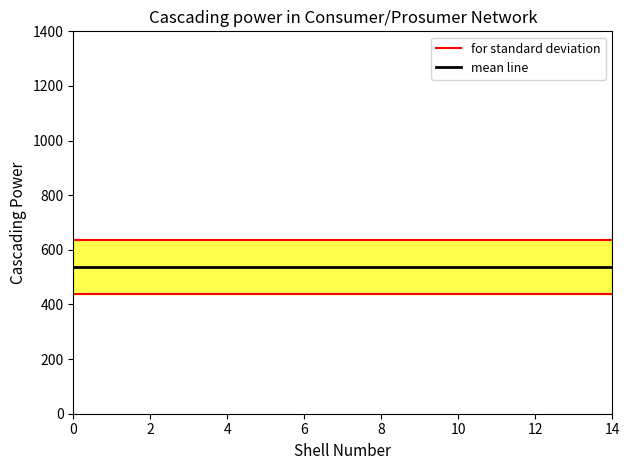

Which series has the largest total across all categories?

for standard deviation